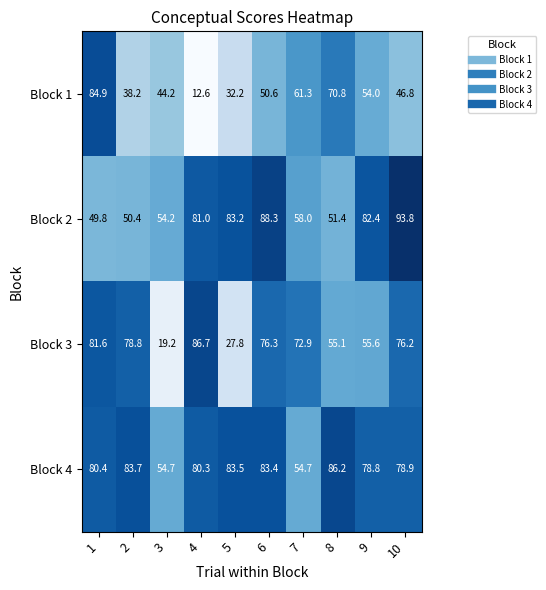

What is the sum of the Block 1 values at 9 and 7?

115.3